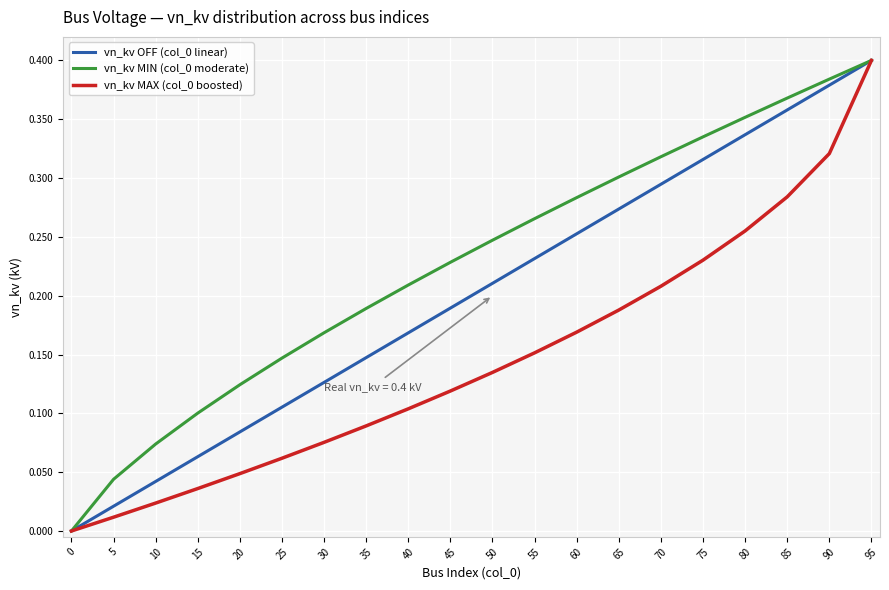

Is it true that vn_kv MIN (col_0 moderate) equals 0.0 at 40?

False